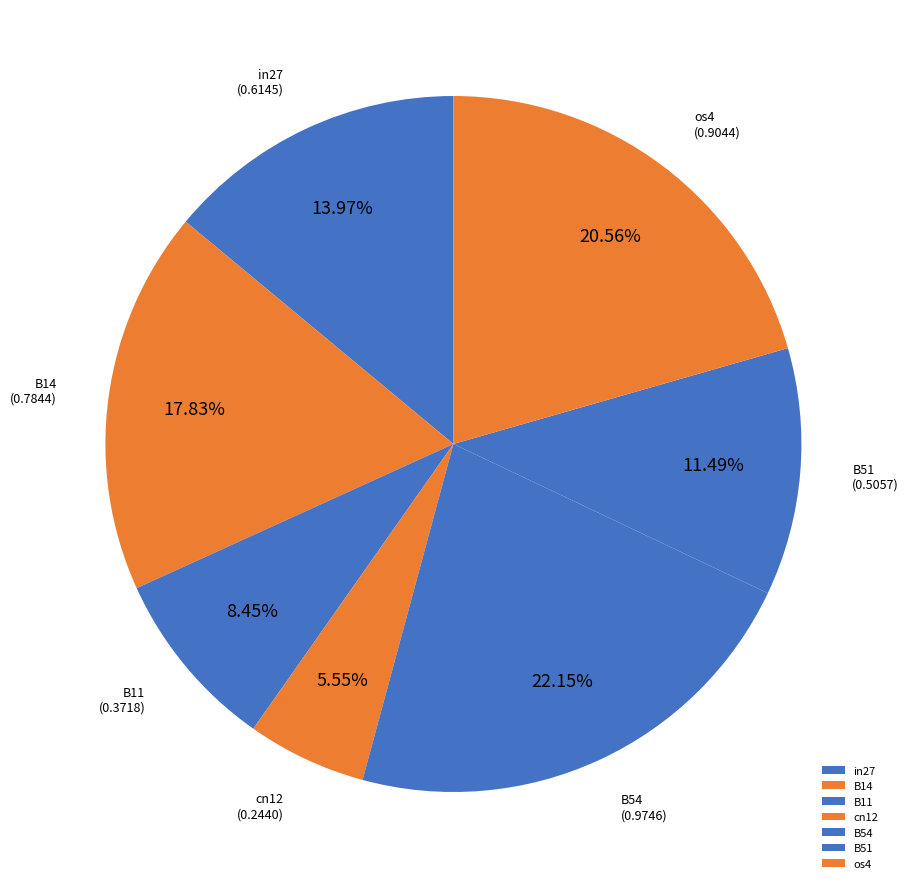

Which slice is the smallest?

cn12